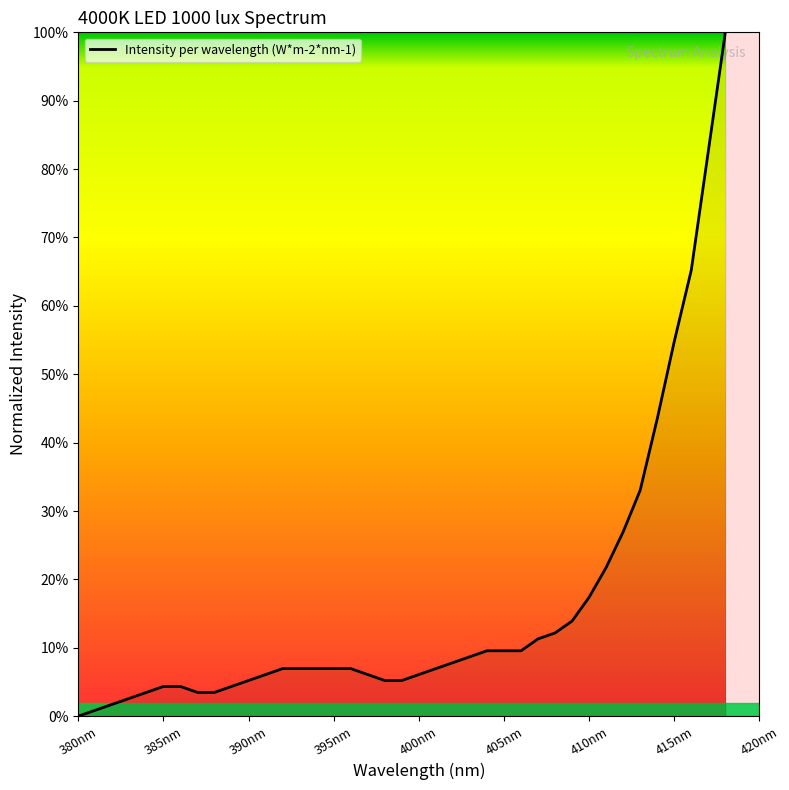

Does the chart display data point markers on the line(s)?

No